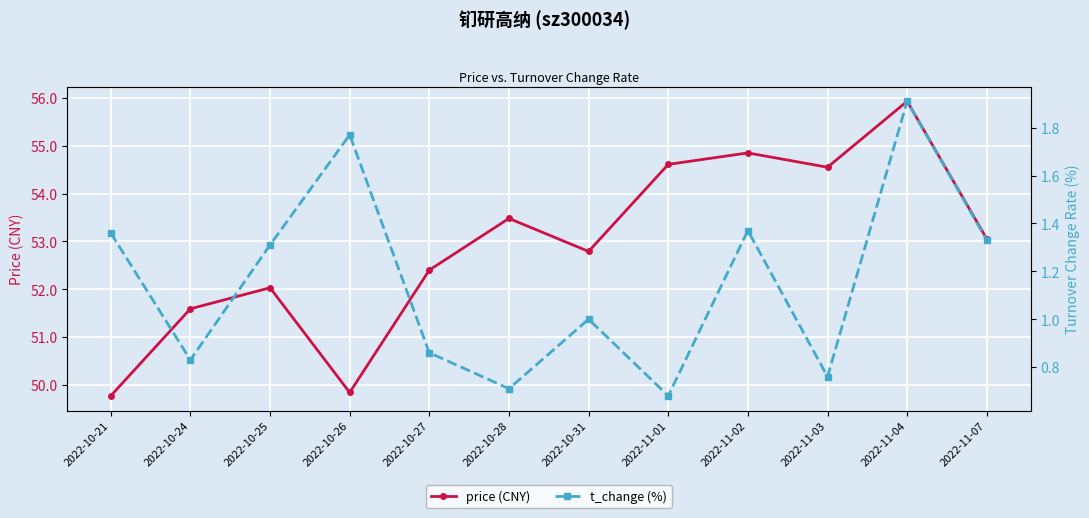

Which category has the highest value in the price (CNY) series?

2022-11-04